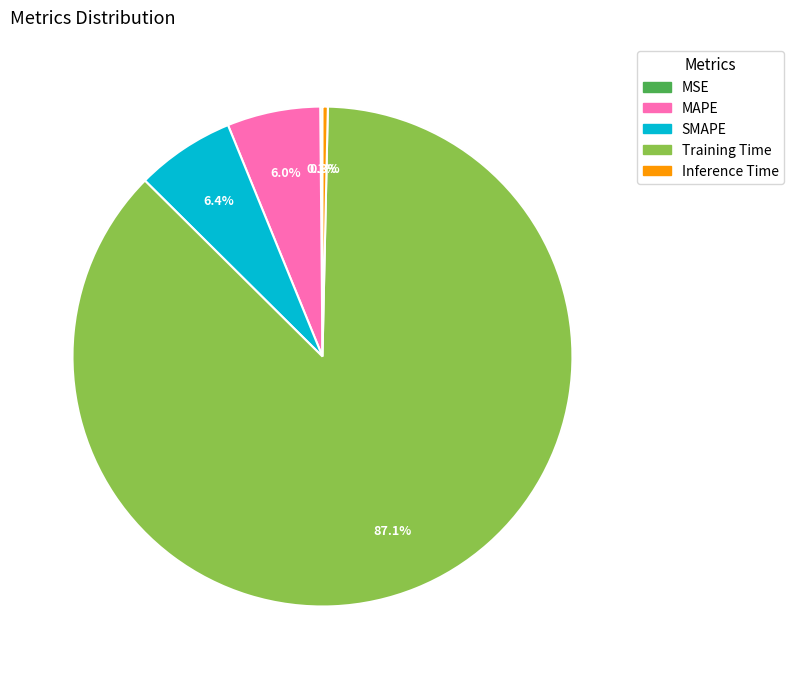

Does Training Time account for over 50% of the chart?

Yes